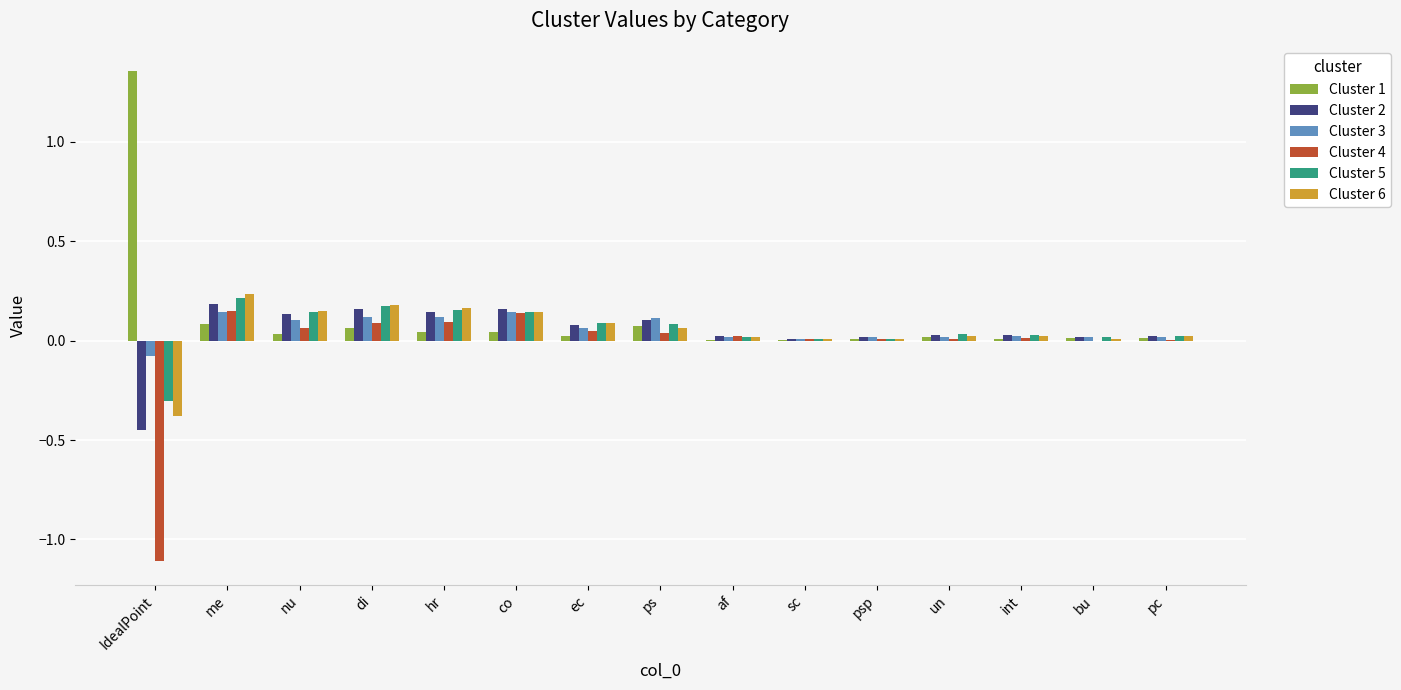

The Cluster 3 series shows 0.1 at hr. True or false?

True